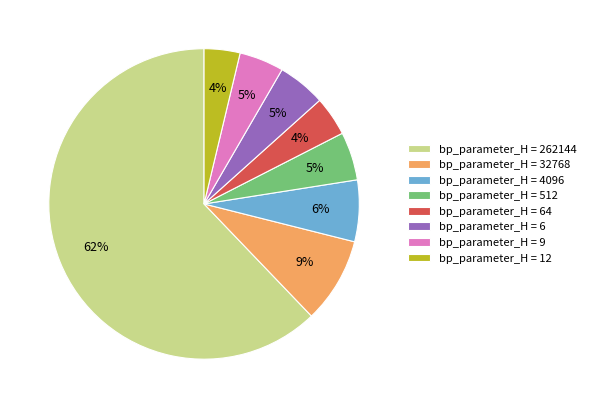

What is the ratio of the value at bp_parameter_H = 512 to the value at bp_parameter_H = 32768?

0.6